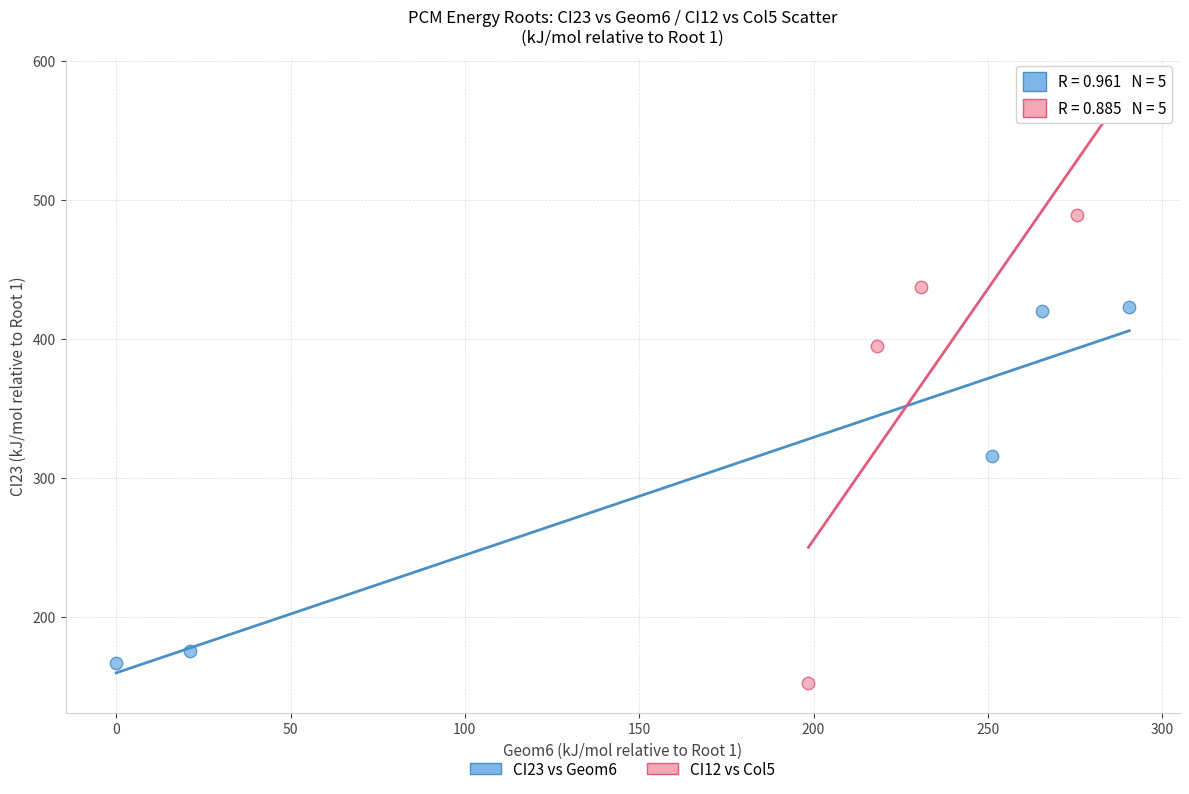

Which series has the widest spread of Y values?

CI12 vs Col5